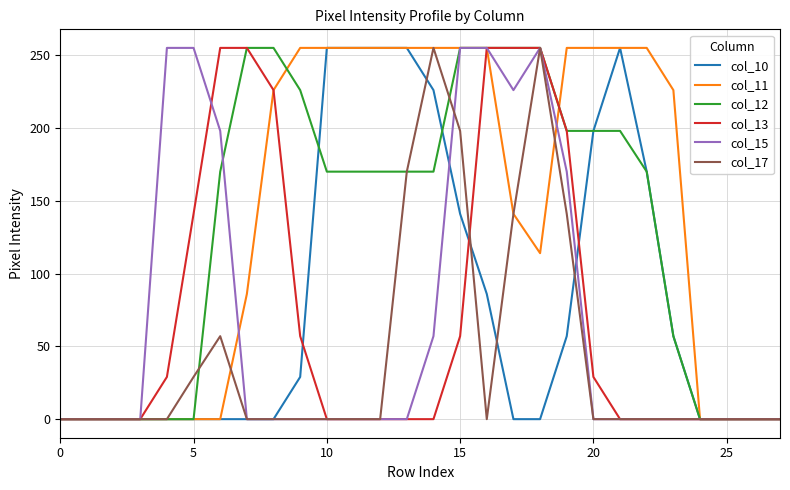

What is the sum of all col_12 values?

3597